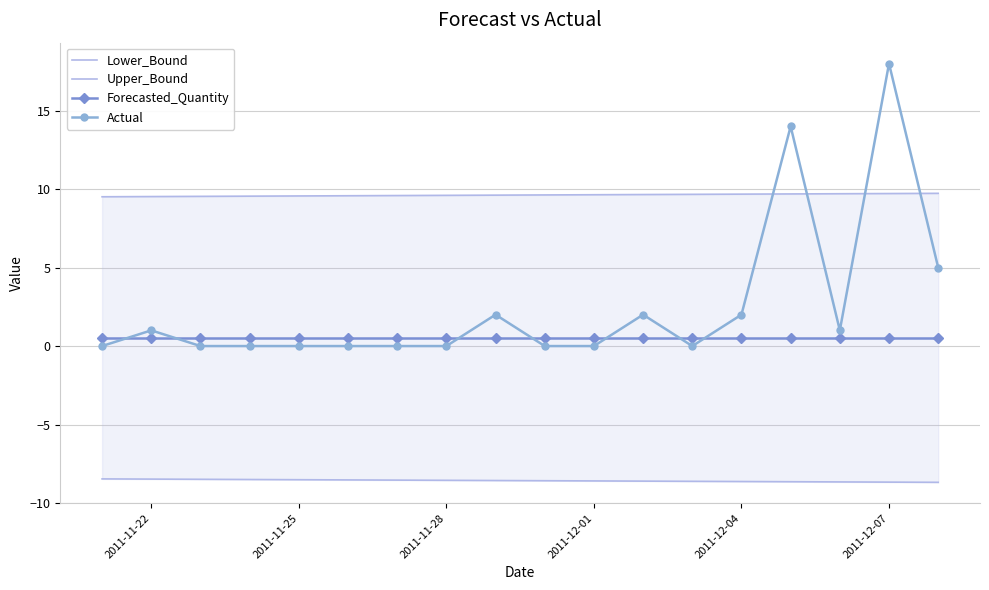

How many intersections are there between Forecasted_Quantity and Actual?

7